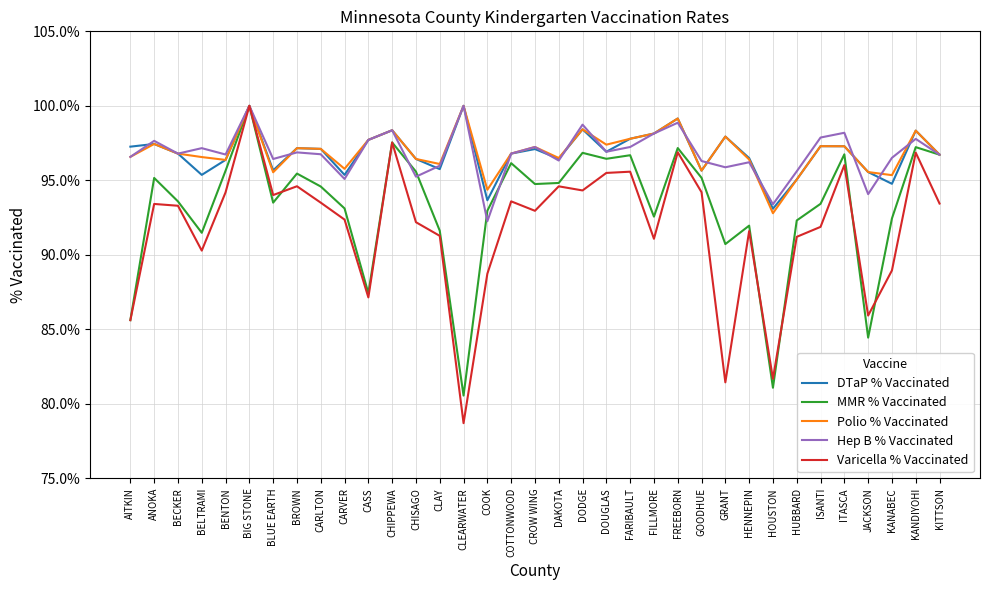

What is the label of the 21st point from the right?

CLEARWATER